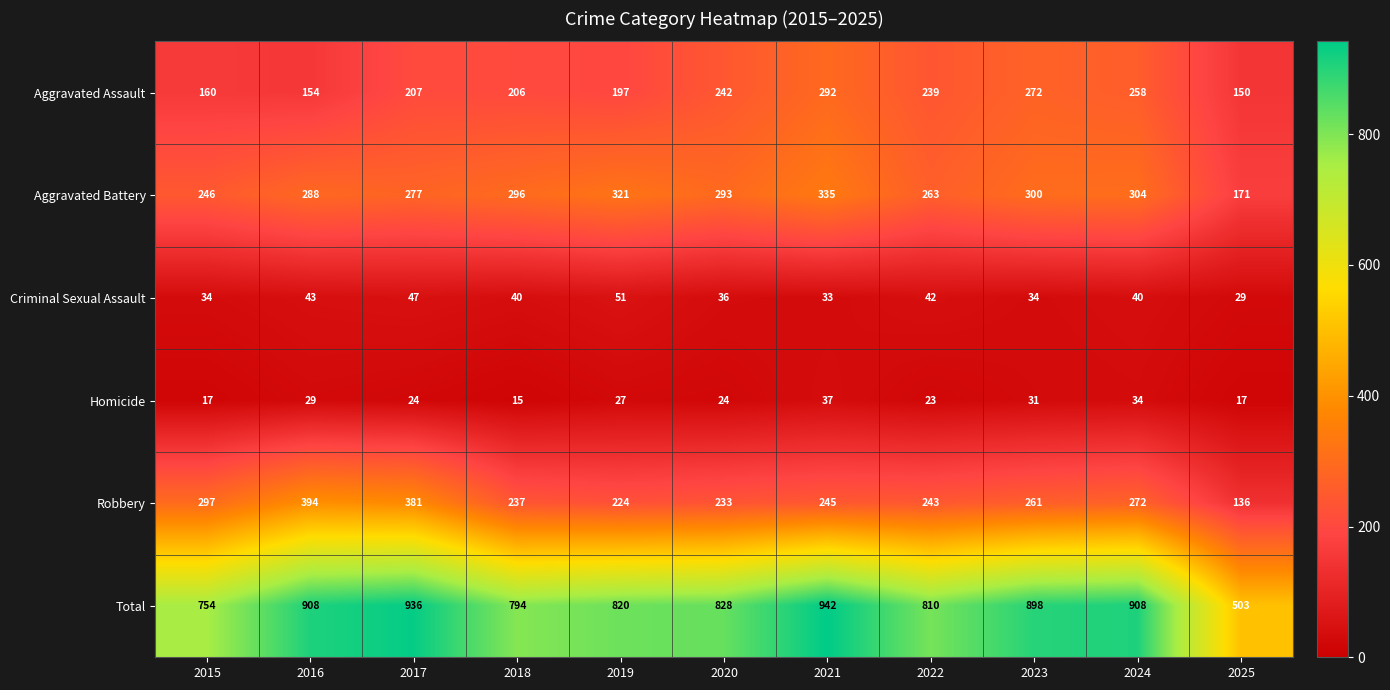

Is it true that Criminal Sexual Assault equals 19 at 2020?

False